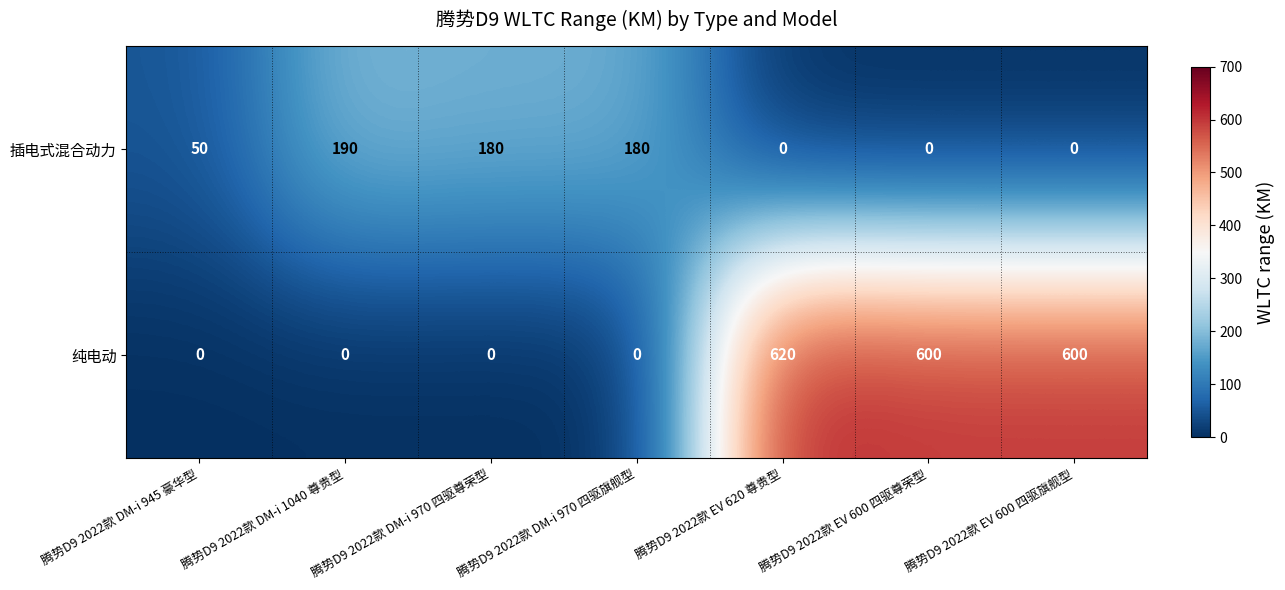

What is the difference between the maximum and minimum values in the 纯电动 series?

620